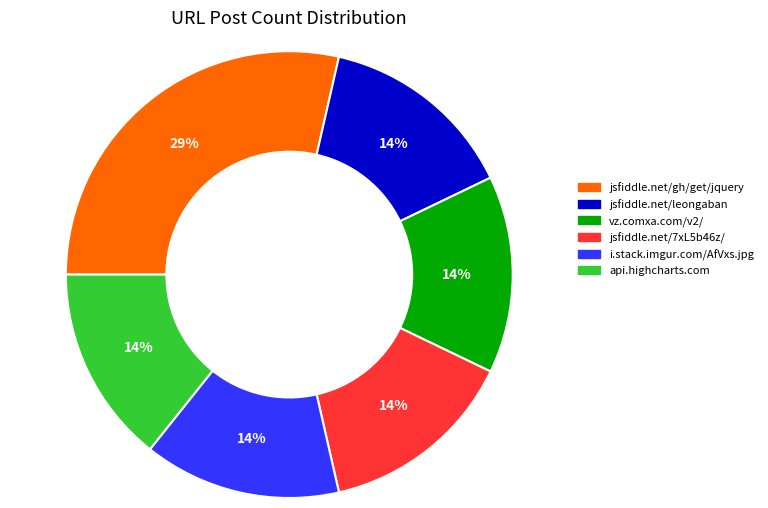

Does jsfiddle.net/7xL5b46z/ represent more than half of the total?

No